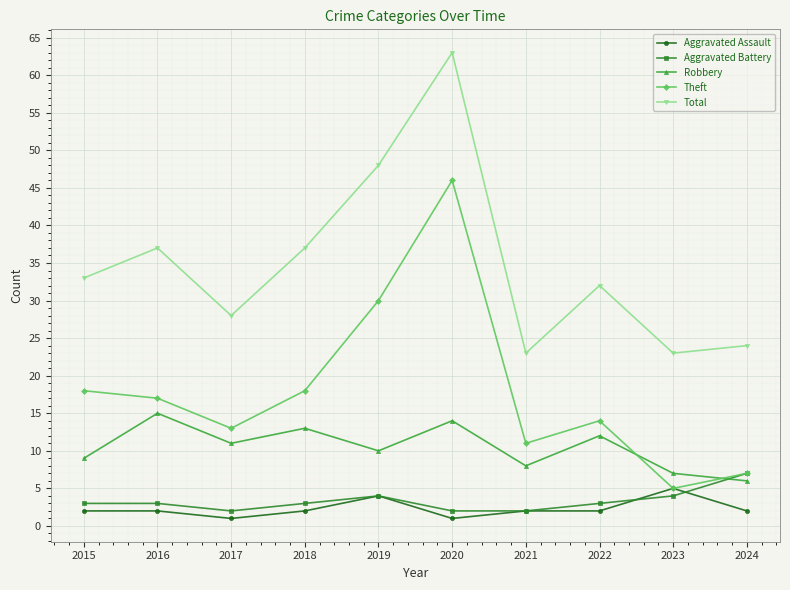

How many lines are shown in the chart?

5